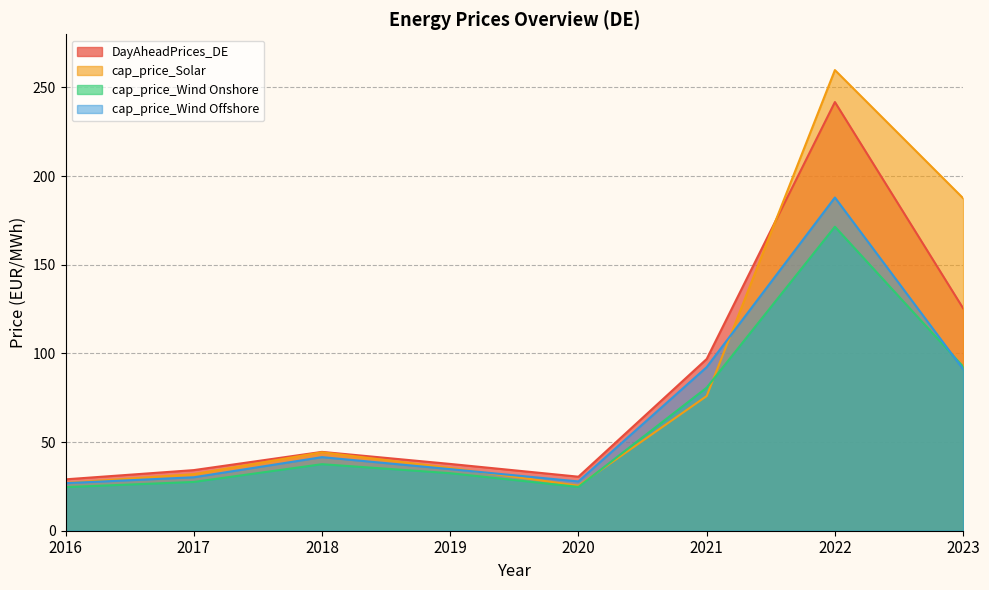

Does the chart display data point markers on the line(s)?

No